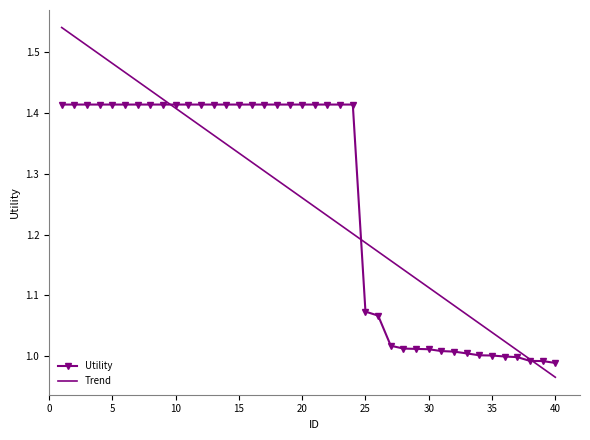

Which series has the widest spread of values?

Trend